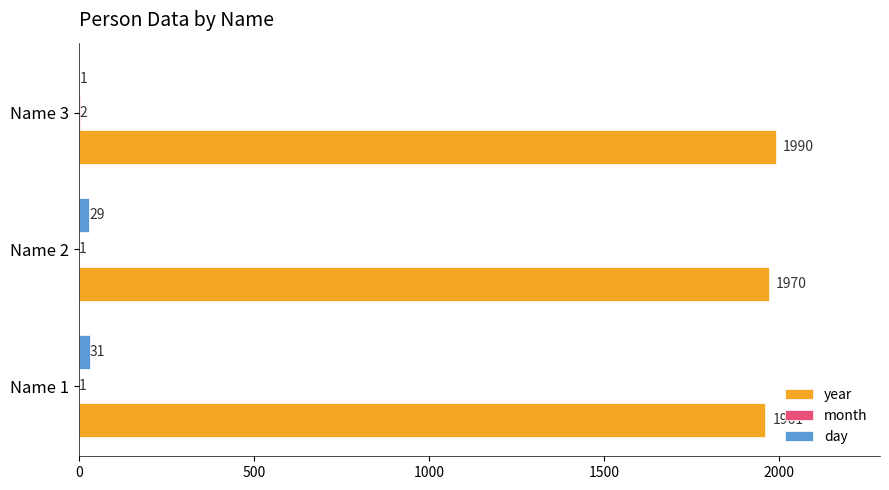

What is the average value of the year series?

1974